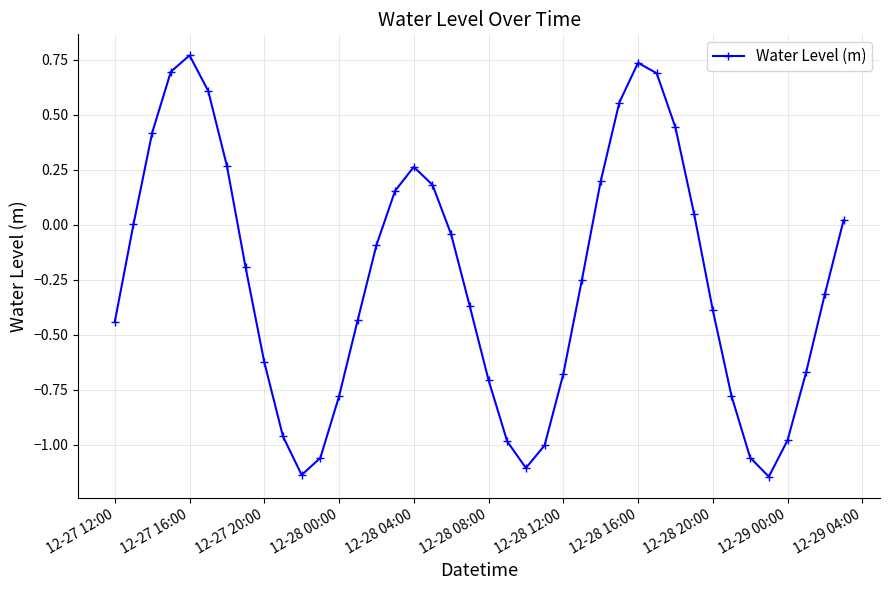

What is the difference between the second highest and second lowest values?

1.9